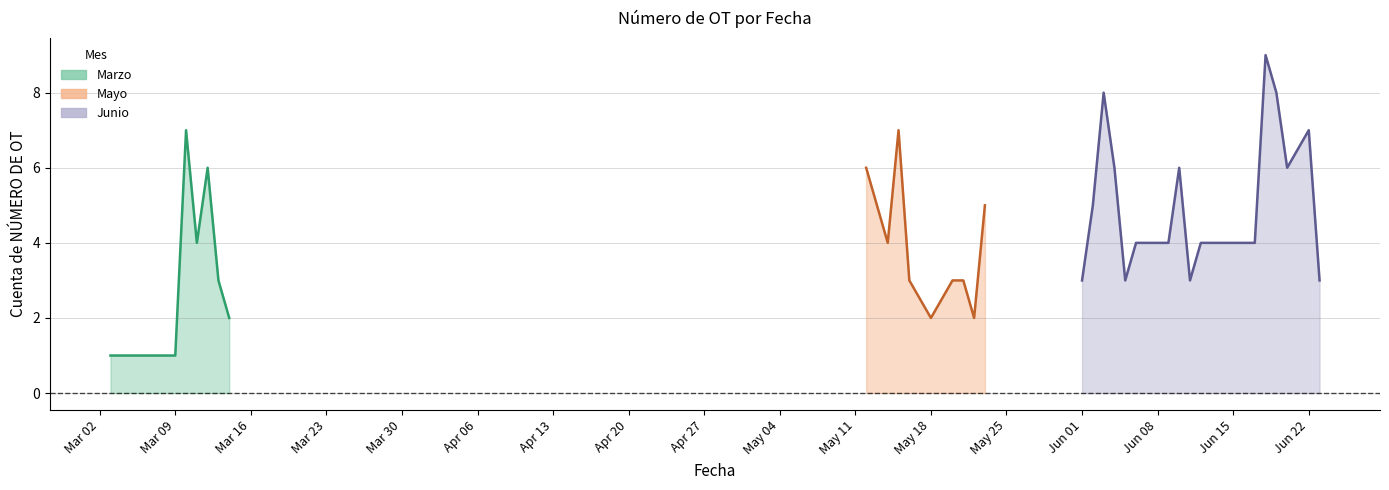

True or false: Marzo has more than 2 points higher than both neighbors.

False